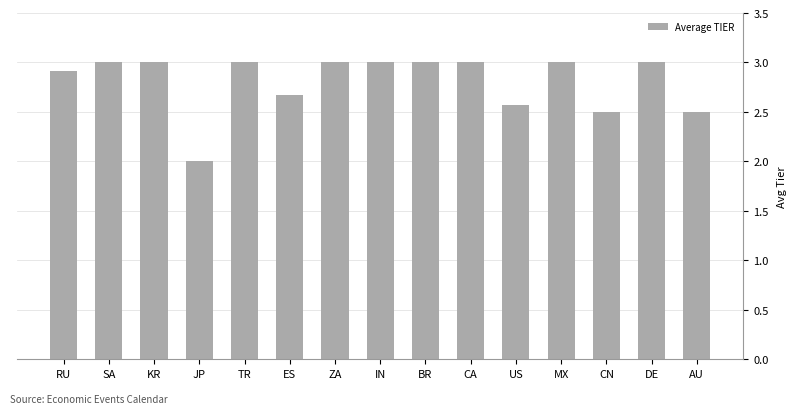

What is the sum of the values at ES and CA?

5.7